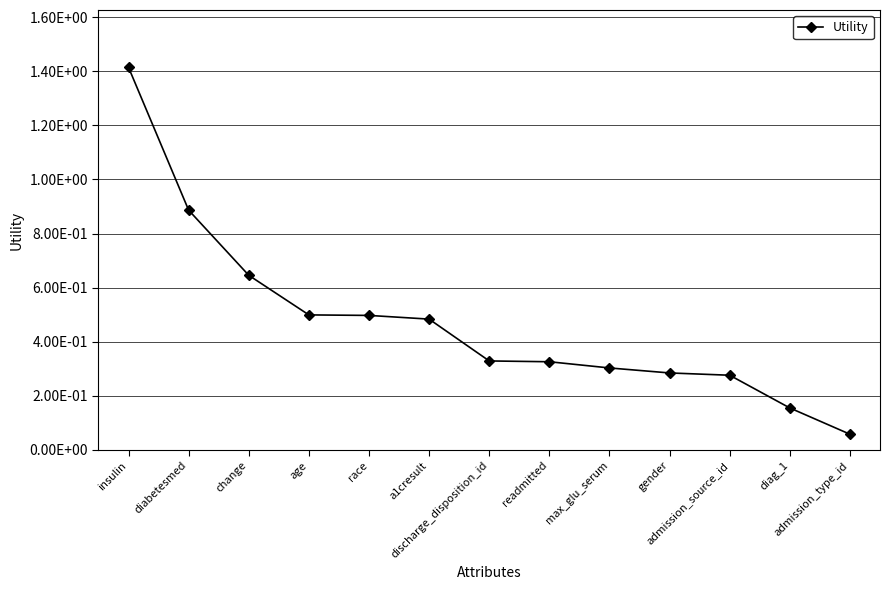

The value at diabetesmed is 1.2. True or false?

False